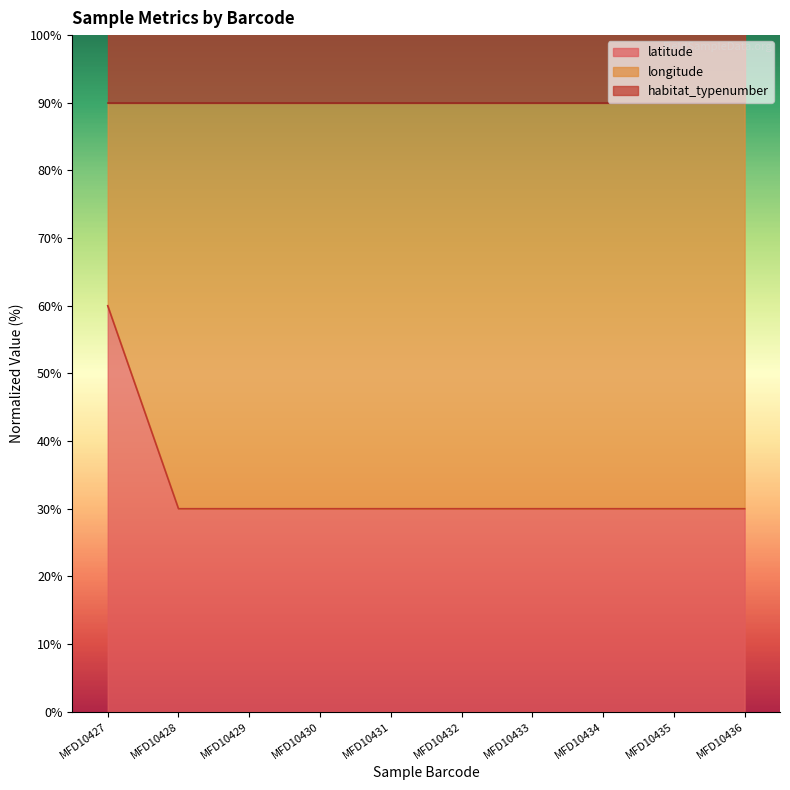

Which category has the highest value in the latitude series?

MFD10427